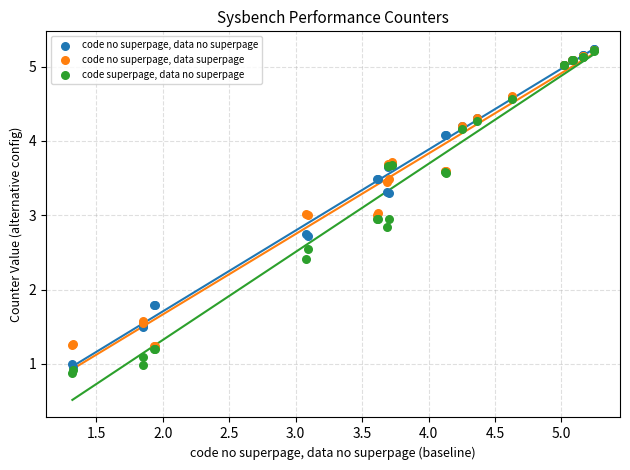

Which series has the widest spread of Y values?

code superpage, data no superpage